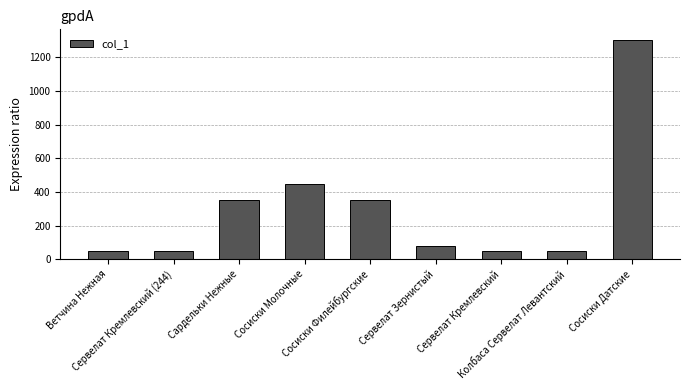

What is the value of the 3rd bar from the left?

350